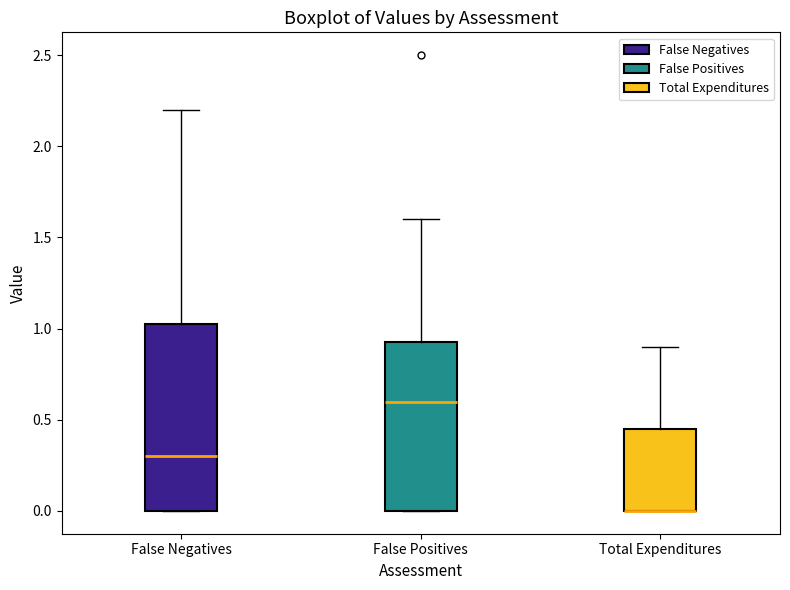

Reading left to right, read every box against the y-axis: the position of its median line, the range the box covers, and the ends of its whiskers. The values are not printed on the chart, so give them approximately, as read against the axis.

False Negatives: median 0.30, box 0.00 to 1.05, whiskers 0.00 to 2.20
False Positives: median 0.60, box 0.00 to 0.95, whiskers 0.00 to 1.60
Total Expenditures: median 0.00 (drawn on the box's lower edge), box 0.00 to 0.45, whiskers 0.00 to 0.90